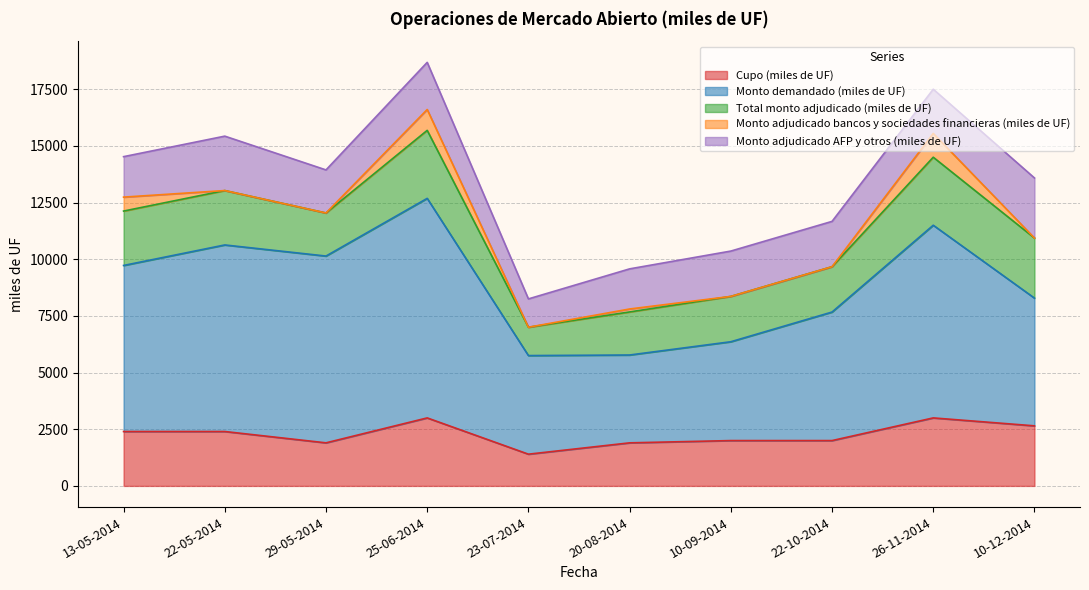

At which category does Monto demandado (miles de UF) reach its first local peak?

25-06-2014